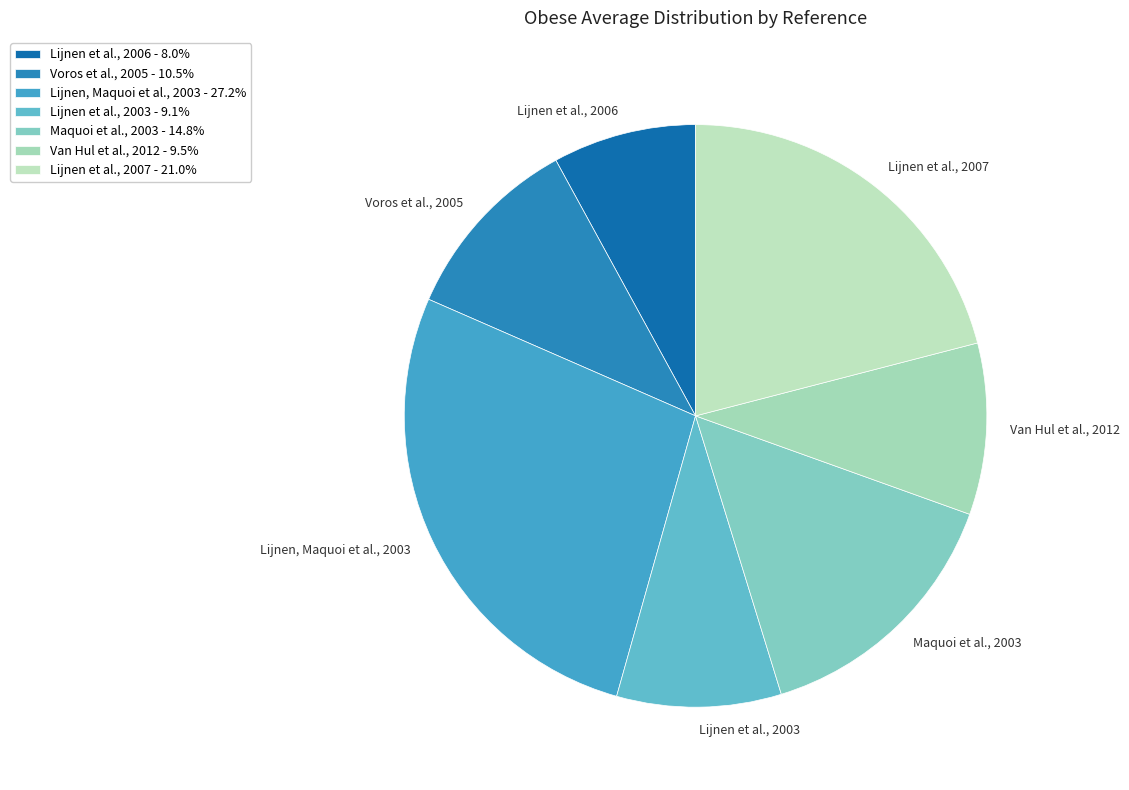

Between Voros et al., 2005 and Lijnen et al., 2003, which is larger?

Voros et al., 2005